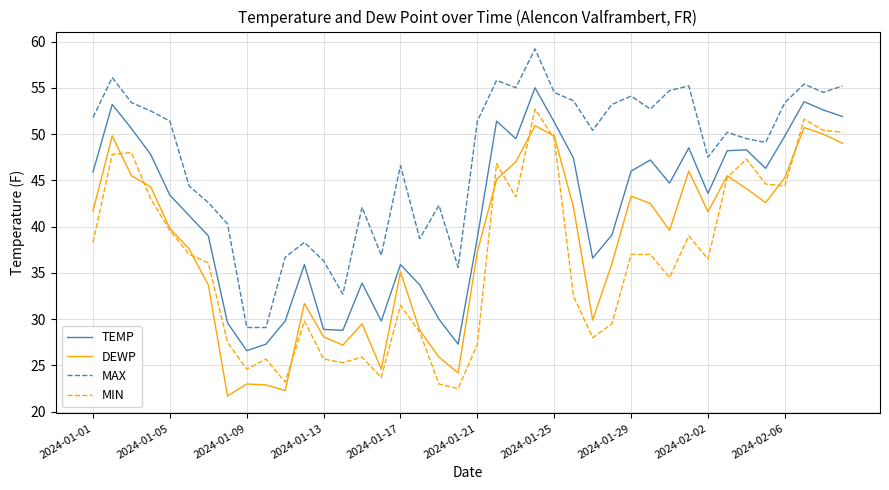

True or false: DEWP and MAX cross at least once.

False